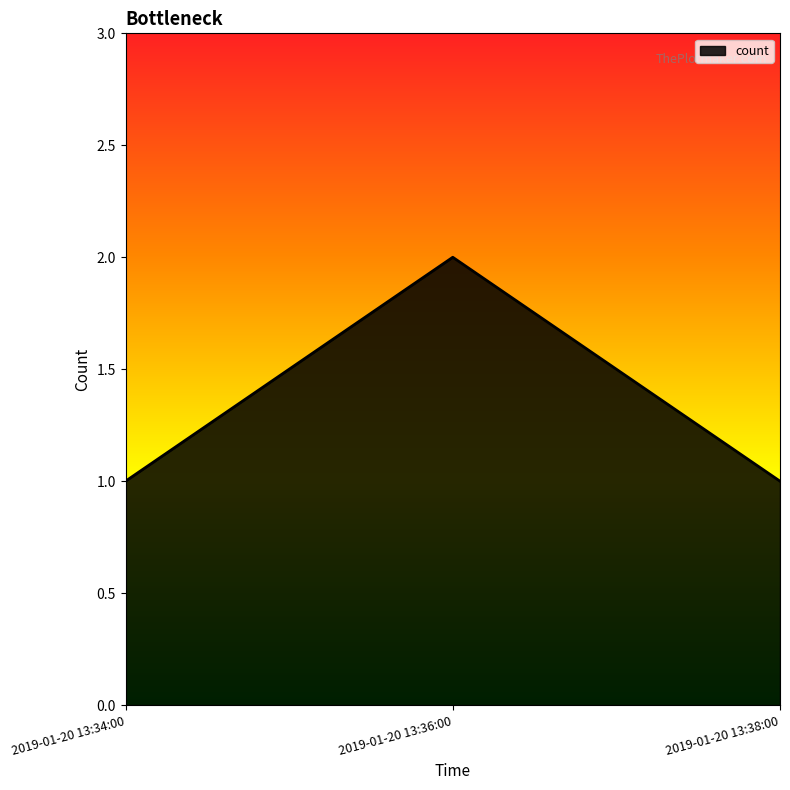

What is the change in value from 2019-01-20 13:34:00 to 2019-01-20 13:36:00?

+1